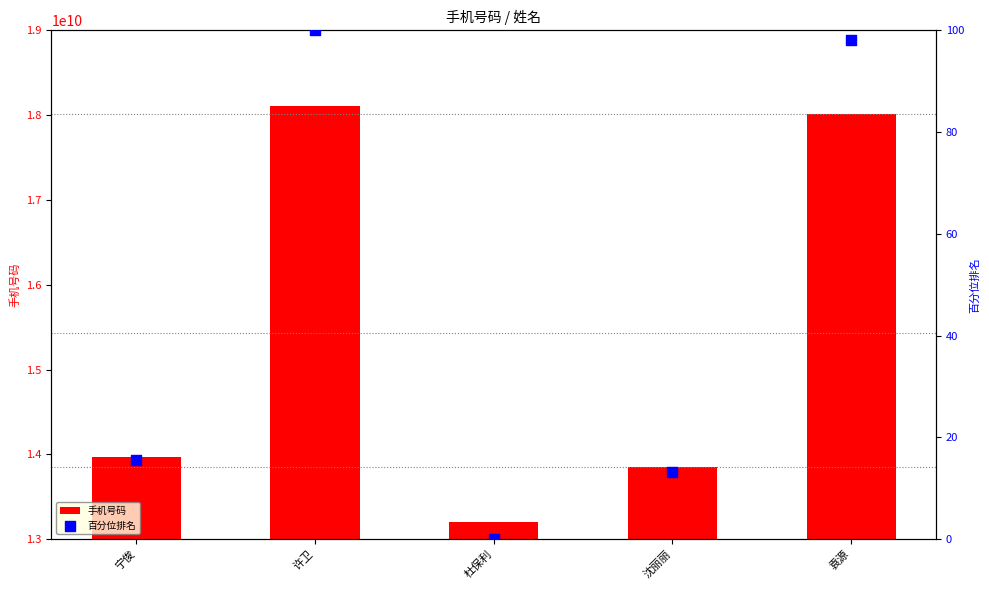

Which series reaches the minimum Y coordinate?

百分位排名